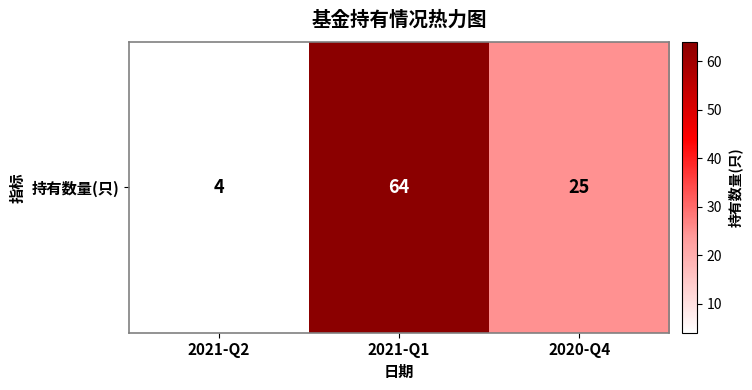

Rank the categories by value from lowest to highest.

2021-Q2, 2020-Q4, 2021-Q1